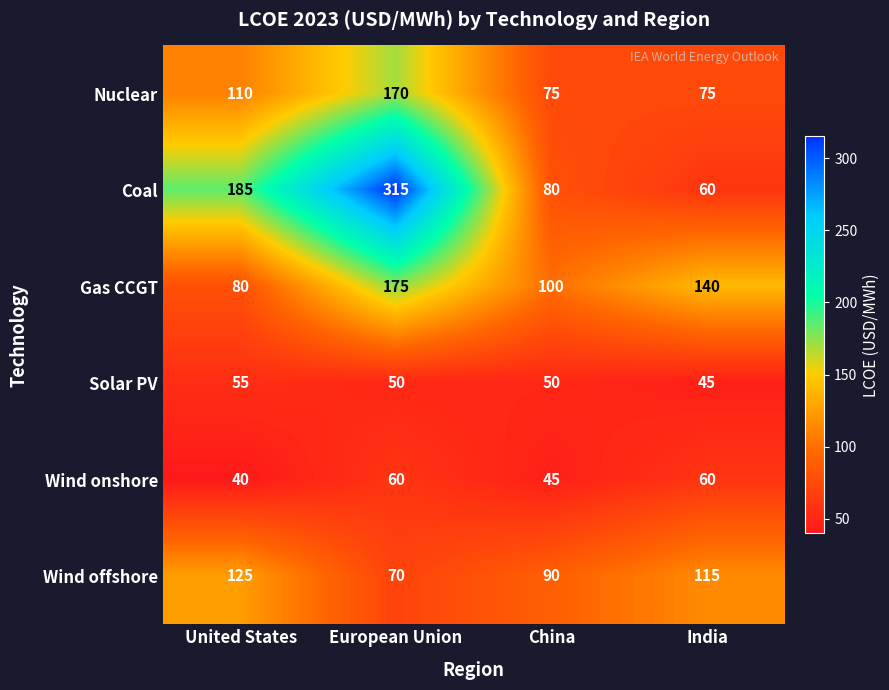

At which category does the chart reach its peak across all series?

European Union